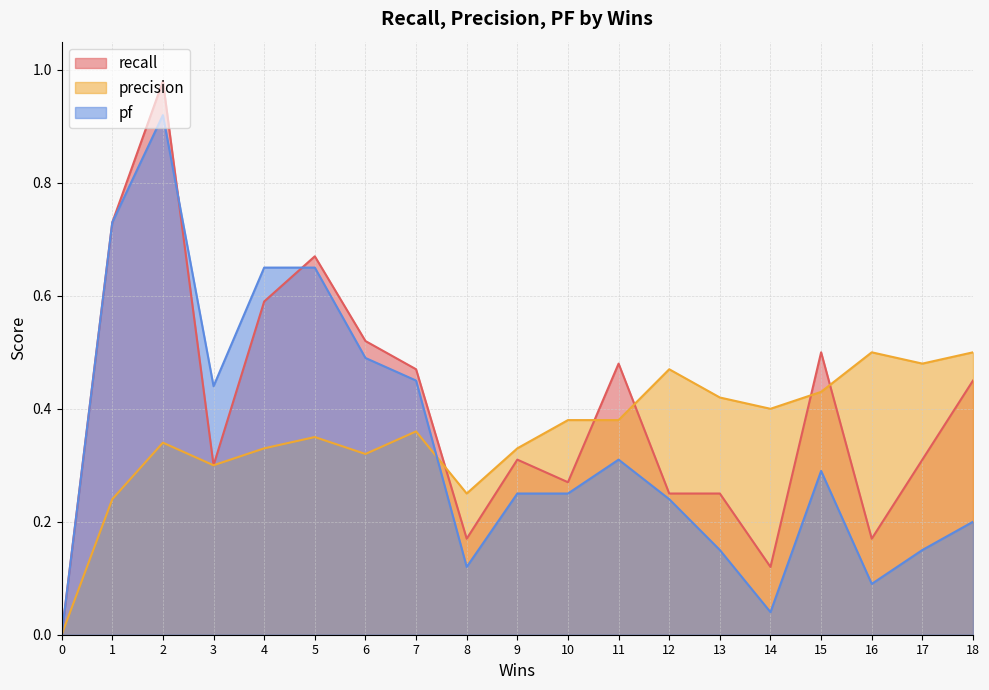

Which series has the largest total across all categories?

recall